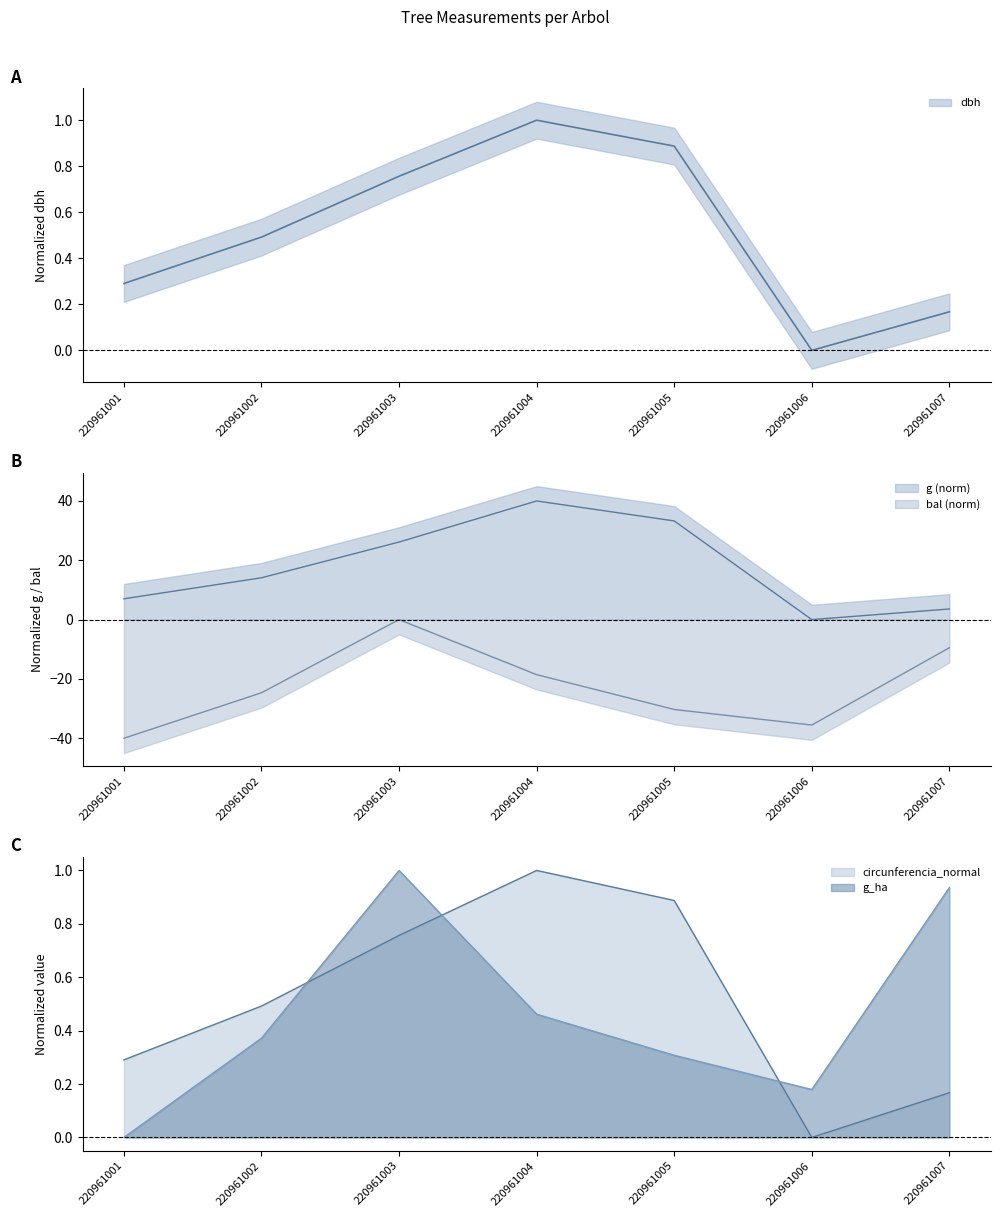

Does the chart have visible grid lines?

No